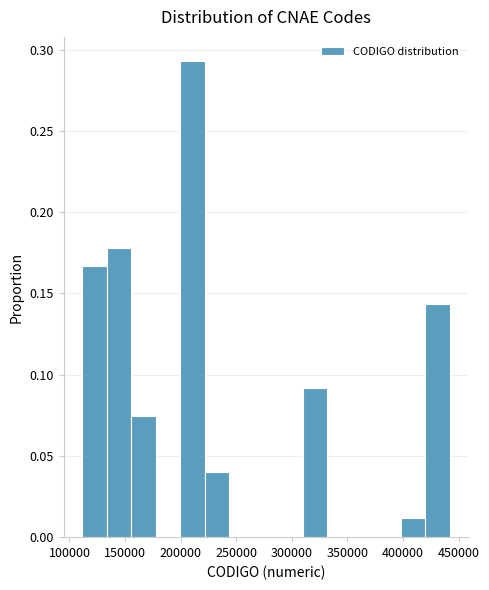

Reading left to right, list every bar in this chart as the range it spans on the x-axis followed by its height. Neither the bar edges nor the heights are printed on the chart, so give them approximately, as read against the axes.

110000 to 135000: 0.165
135000 to 155000: 0.180
155000 to 175000: 0.075
175000 to 200000: 0
200000 to 220000: 0.295
220000 to 245000: 0.040
245000 to 265000: 0
265000 to 290000: 0
290000 to 310000: 0
310000 to 330000: 0.090
330000 to 355000: 0
355000 to 375000: 0
375000 to 400000: 0
400000 to 420000: 0.010
420000 to 440000: 0.145